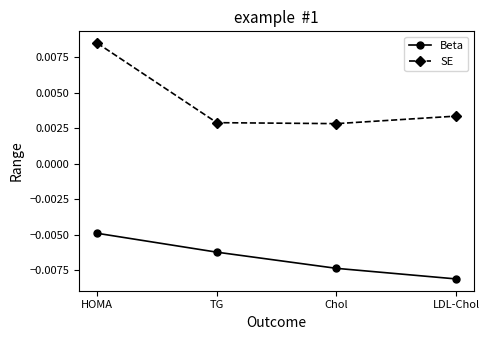

At which label is Beta closest to 0?

HOMA